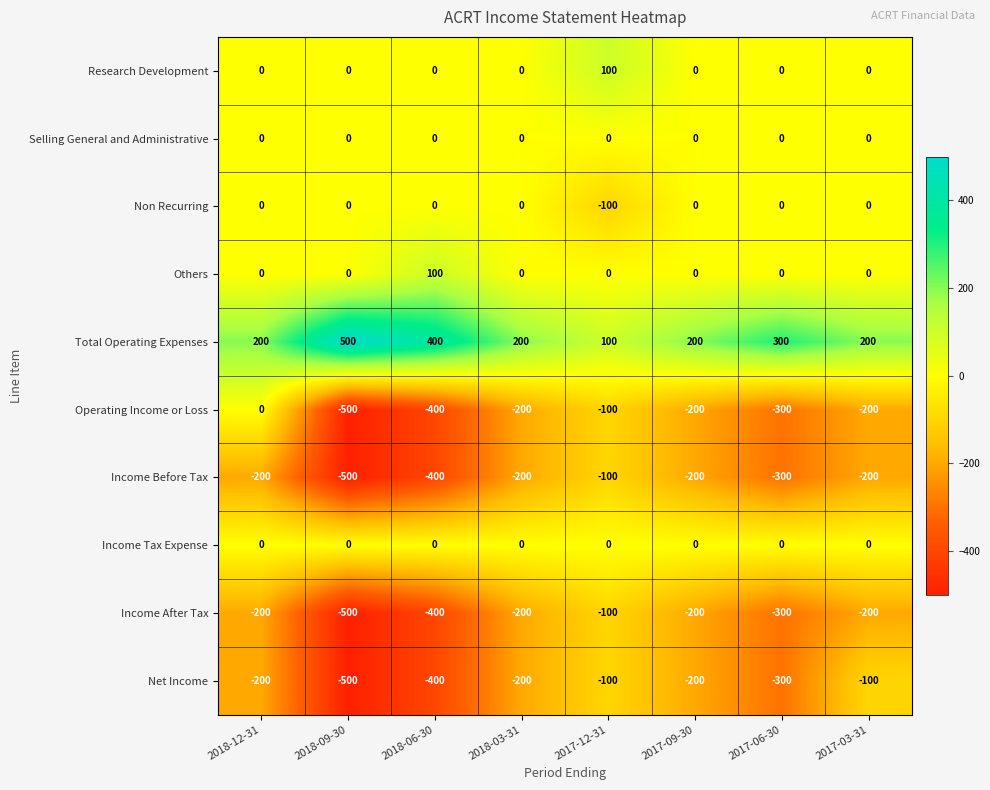

At which category is the sum across all series the highest?

2017-12-31